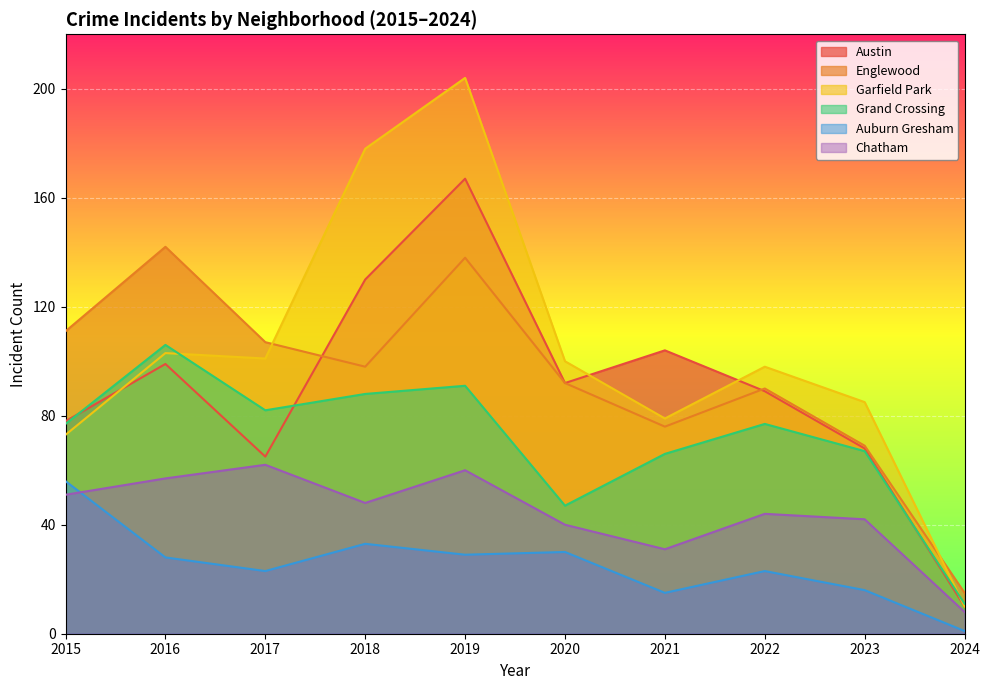

What is the spread (max minus min) of values at 2023?

69